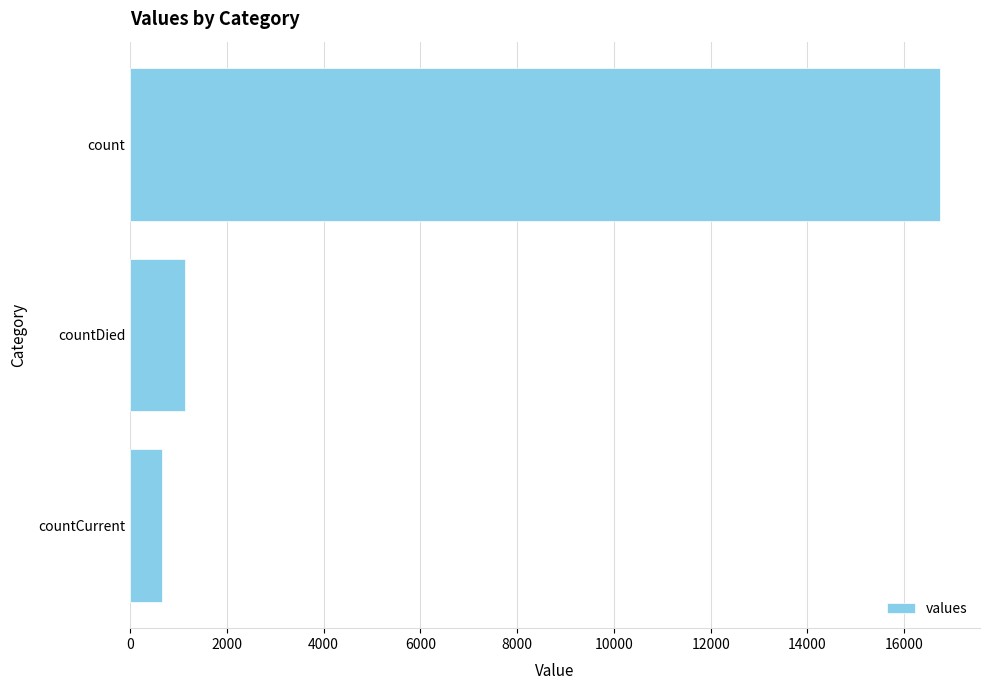

Rank the categories by value from lowest to highest.

countCurrent, countDied, count